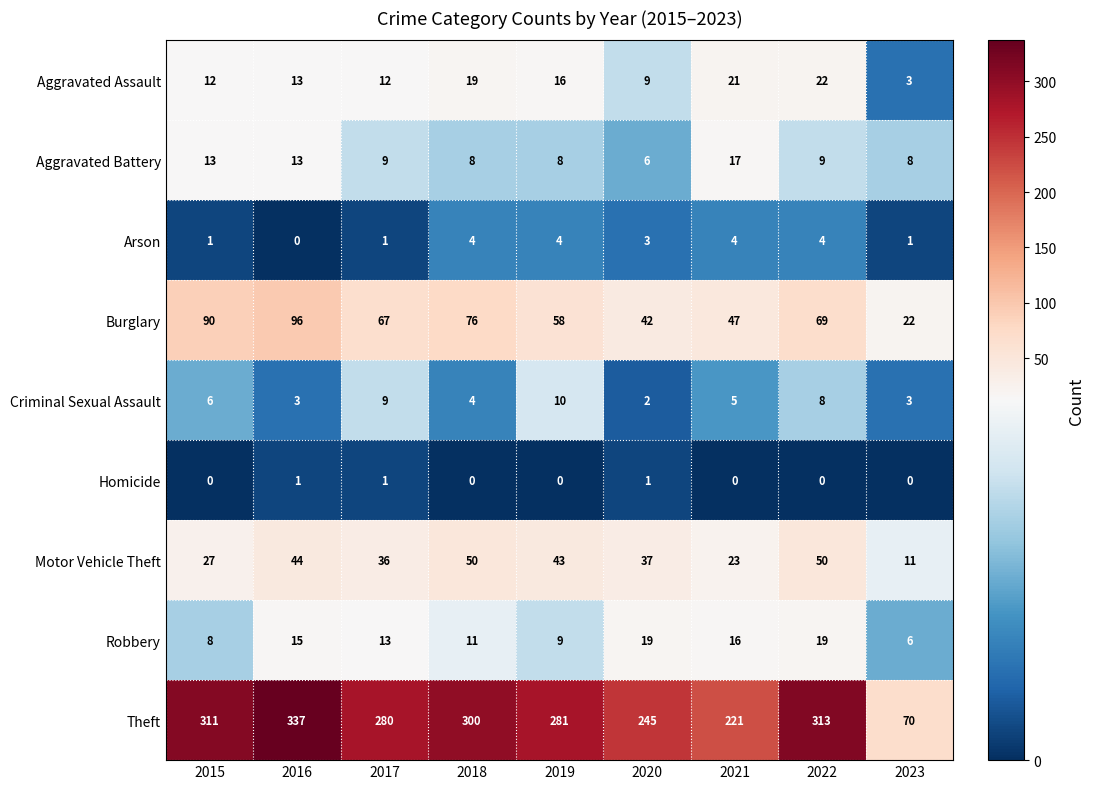

What is the spread (max minus min) of values at 2017?

279